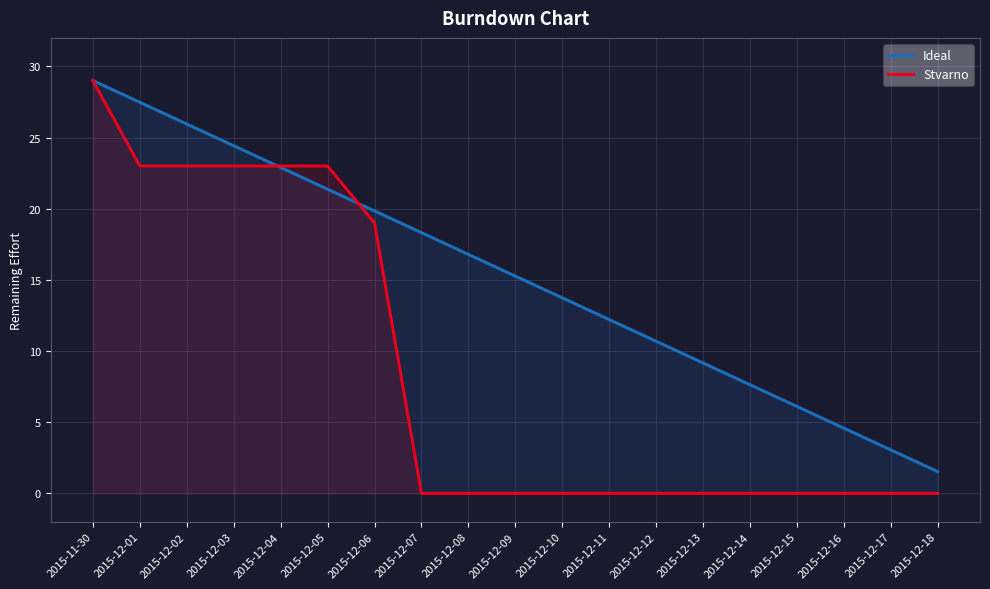

Reading left to right, list all the values displayed in this chart.

Ideal: 2015-11-30=29.0	2015-12-01=27.5	2015-12-02=25.9	2015-12-03=24.4	2015-12-04=22.9	2015-12-05=21.4	2015-12-06=19.8	2015-12-07=18.3	2015-12-08=16.8	2015-12-09=15.3	2015-12-10=13.7	2015-12-11=12.2	2015-12-12=10.7	2015-12-13=9.2	2015-12-14=7.6	2015-12-15=6.1	2015-12-16=4.6	2015-12-17=3.1	2015-12-18=1.5
Stvarno: 2015-11-30=29.0	2015-12-01=23.0	2015-12-02=23.0	2015-12-03=23.0	2015-12-04=23.0	2015-12-05=23.0	2015-12-06=19.0	2015-12-07=0.0	2015-12-08=0.0	2015-12-09=0.0	2015-12-10=0.0	2015-12-11=0.0	2015-12-12=0.0	2015-12-13=0.0	2015-12-14=0.0	2015-12-15=0.0	2015-12-16=0.0	2015-12-17=0.0	2015-12-18=0.0